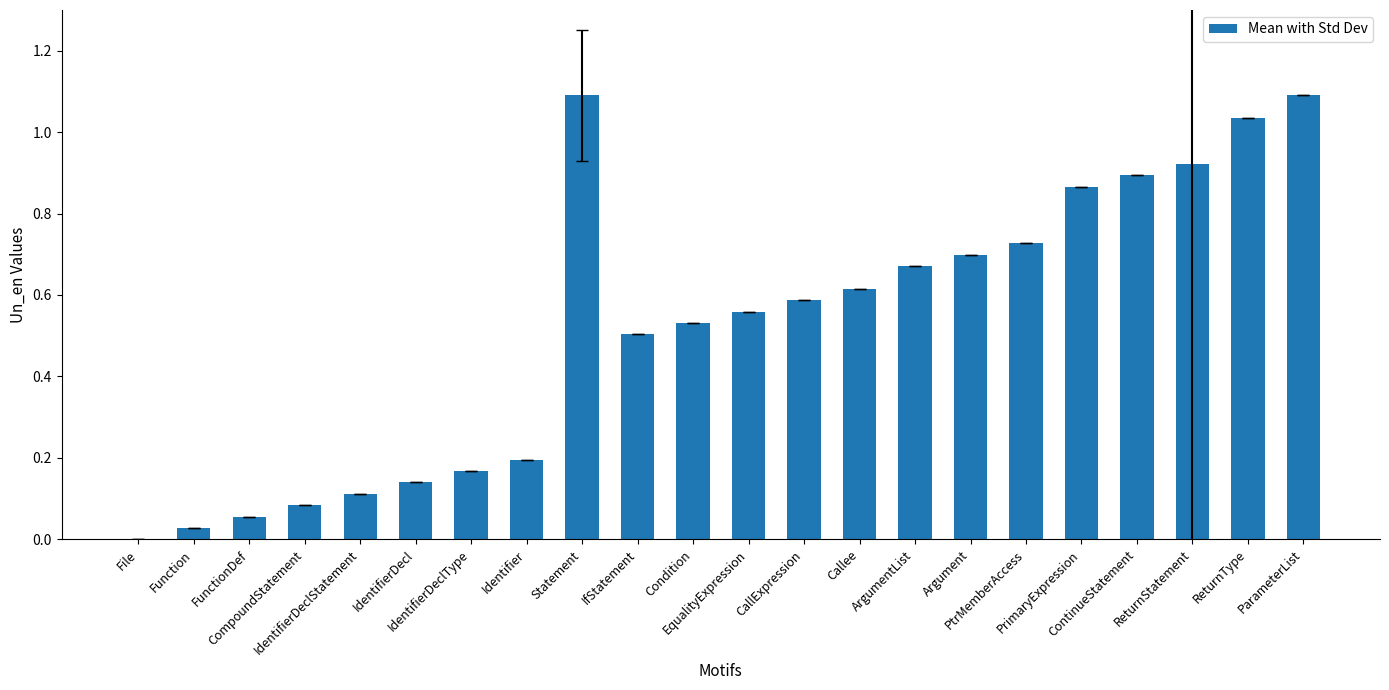

What is the maximum value shown in the chart?

1.1